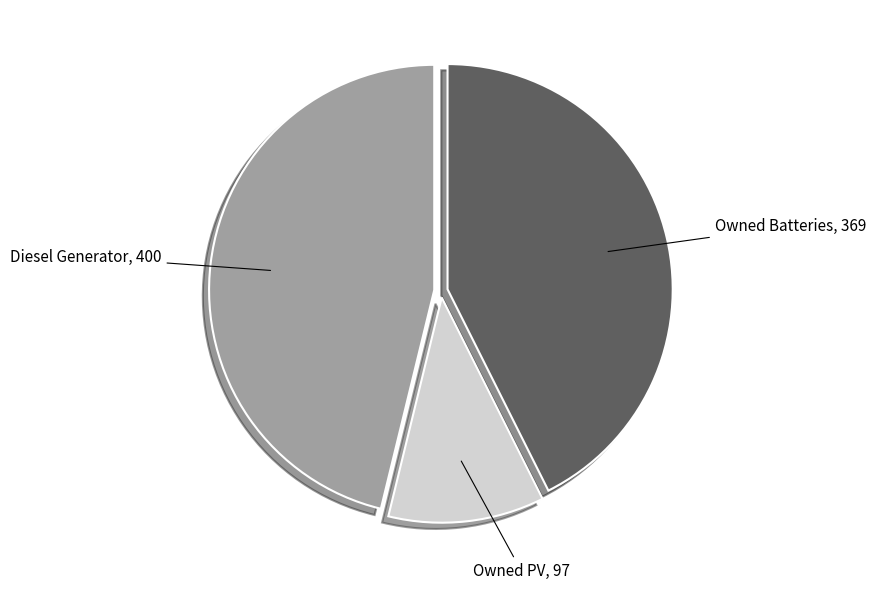

Does any single category account for the majority?

No